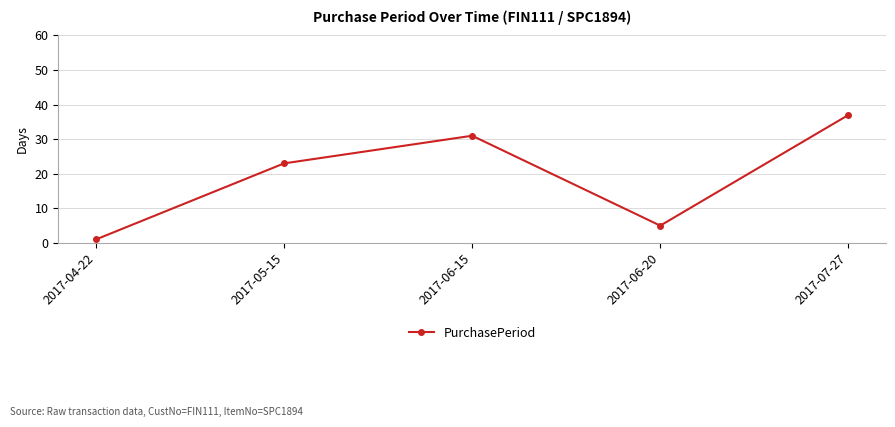

What is the ratio of the value at 2017-05-15 to the value at 2017-04-22?

23.0